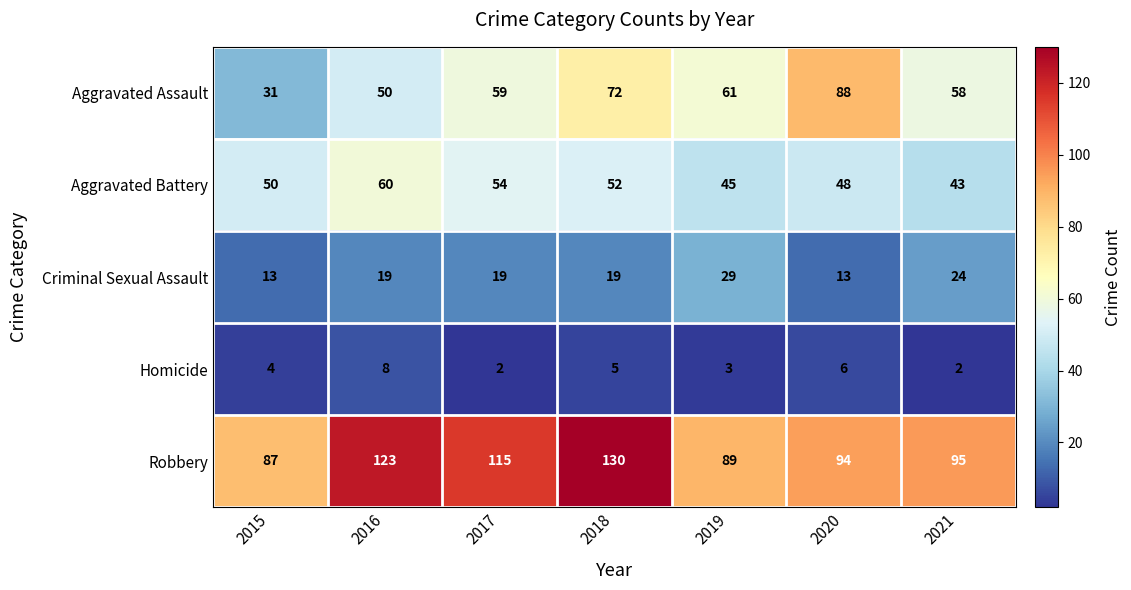

Which series has the widest spread of values?

Aggravated Assault